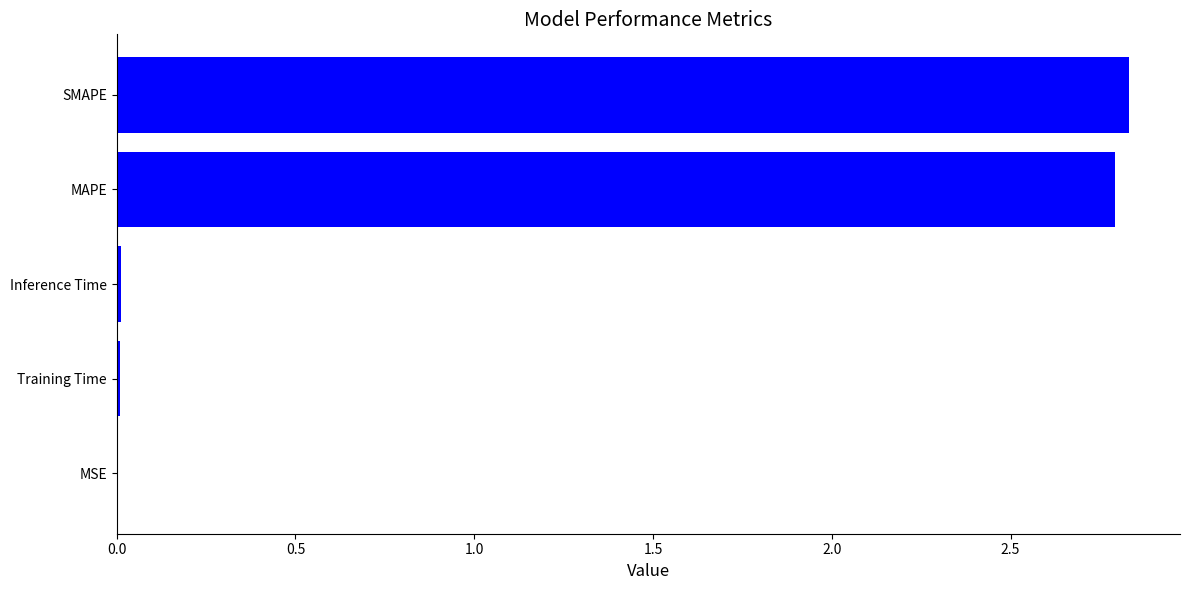

What is the sum of all values?

5.6